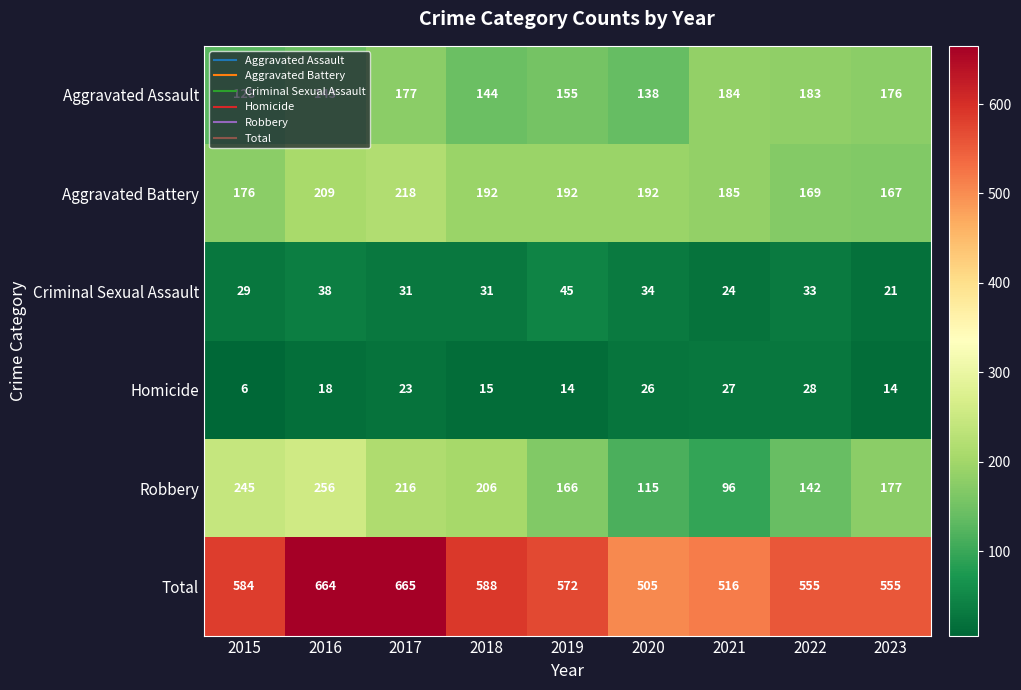

What is the approximate value of Aggravated Assault at 2022, to the nearest 10?

180